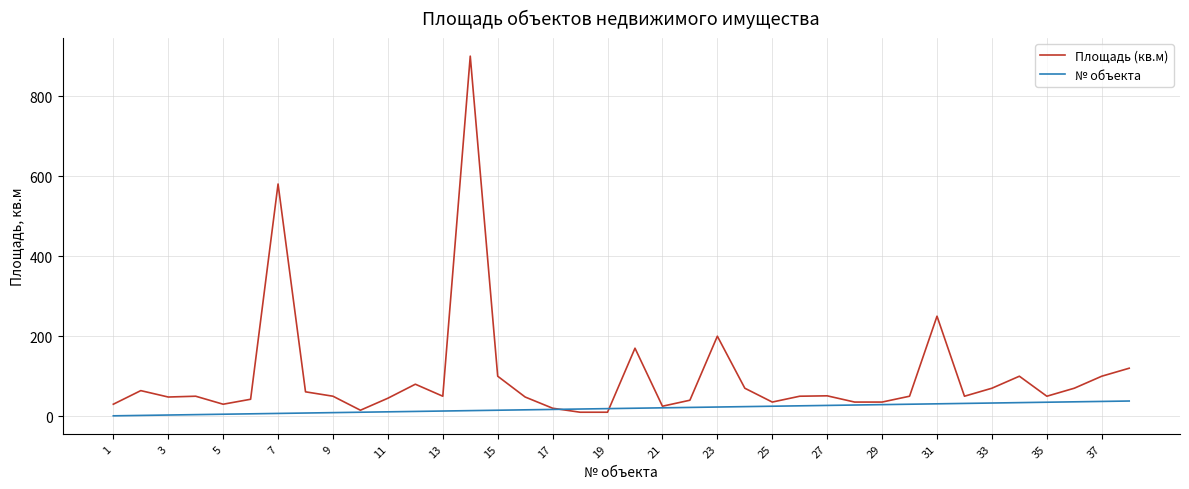

Rank the series by their maximum value, from highest to lowest.

Площадь (кв.м), № объекта